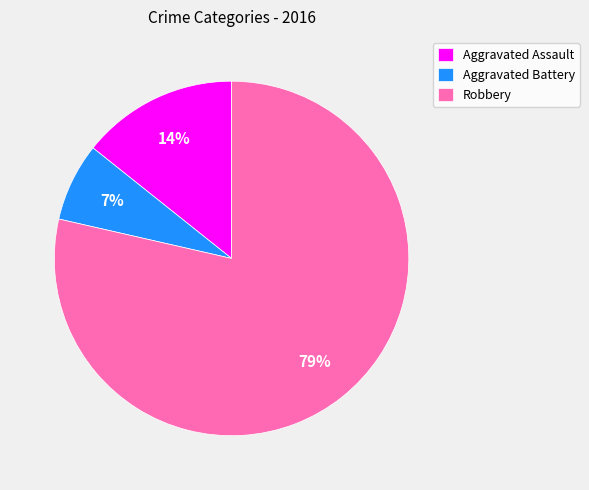

To the nearest percent, what is the combined percentage of Aggravated Battery and Aggravated Assault?

21%